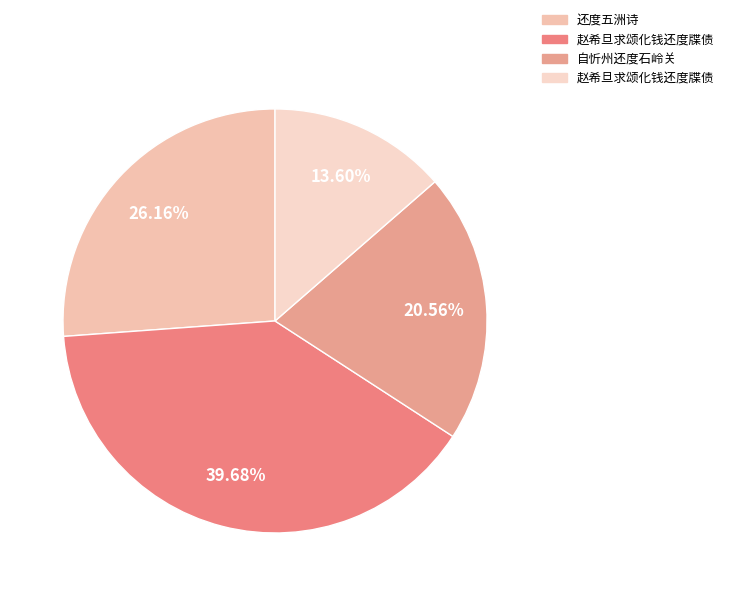

Is there a majority slice in this chart?

No